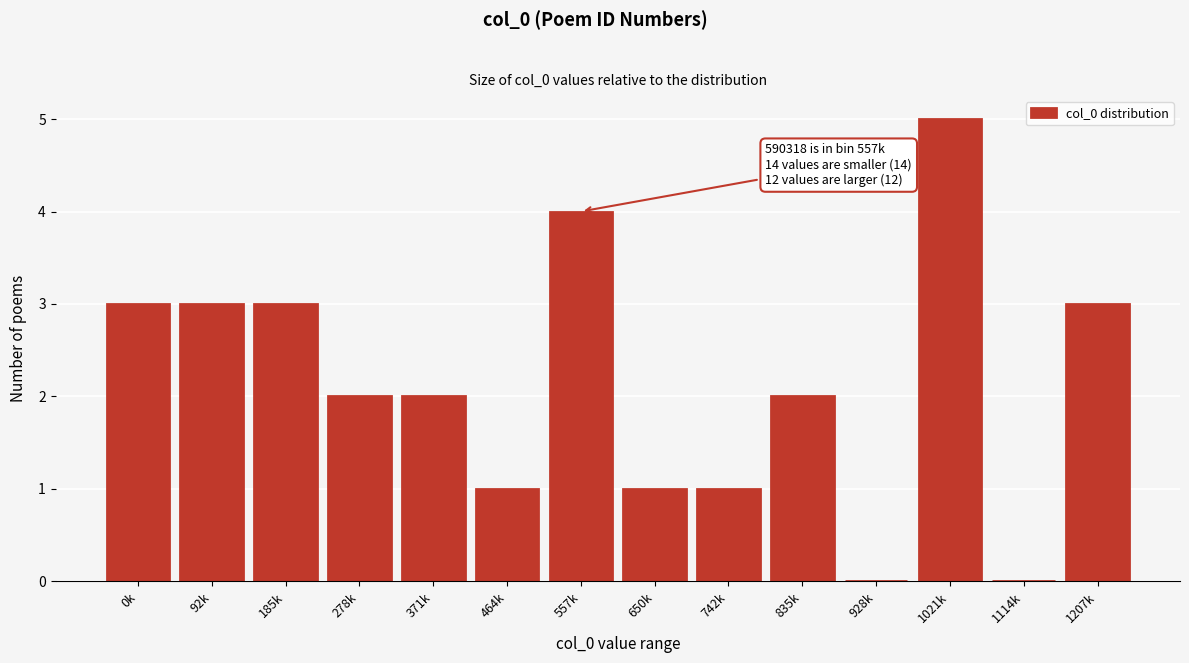

Reading left to right, extract all data points from this chart.

0k=3	92k=3	185k=3	278k=2	371k=2	464k=1	557k=4	650k=1	742k=1	835k=2	928k=0	1021k=5	1114k=0	1207k=3